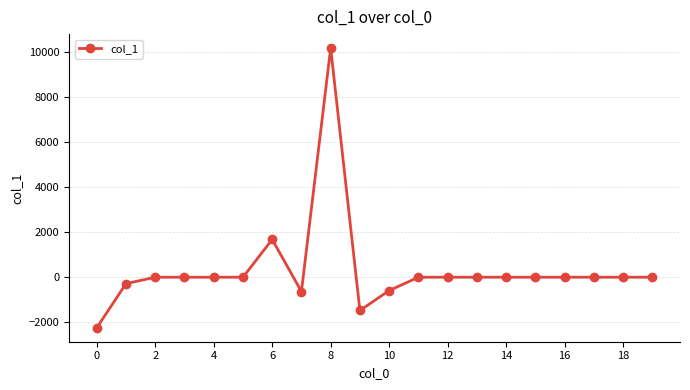

What is the difference between the maximum and minimum values?

12438.8